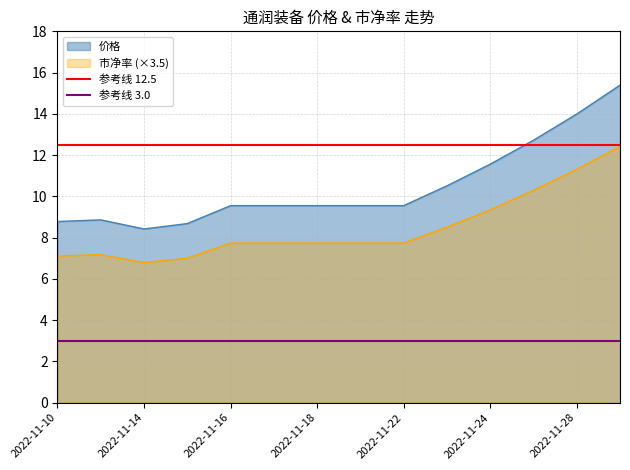

True or false: 价格 has a value of 5.5 at 2022-11-14.

False